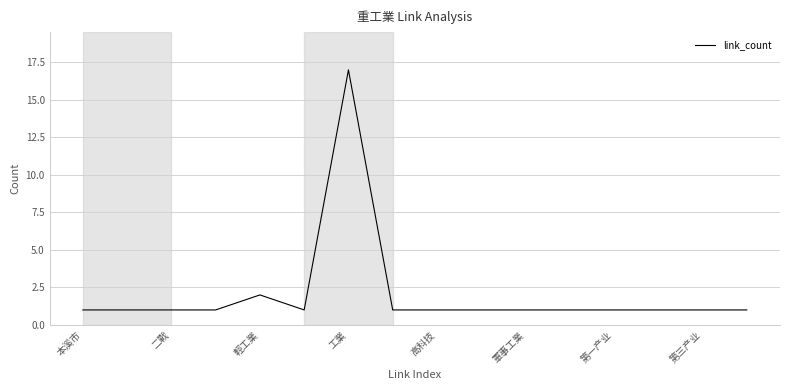

Reading right to left, what are all the values shown in this chart?

1	1	1	1	1	1	1	1	1	17	1	2	1	1	1	1